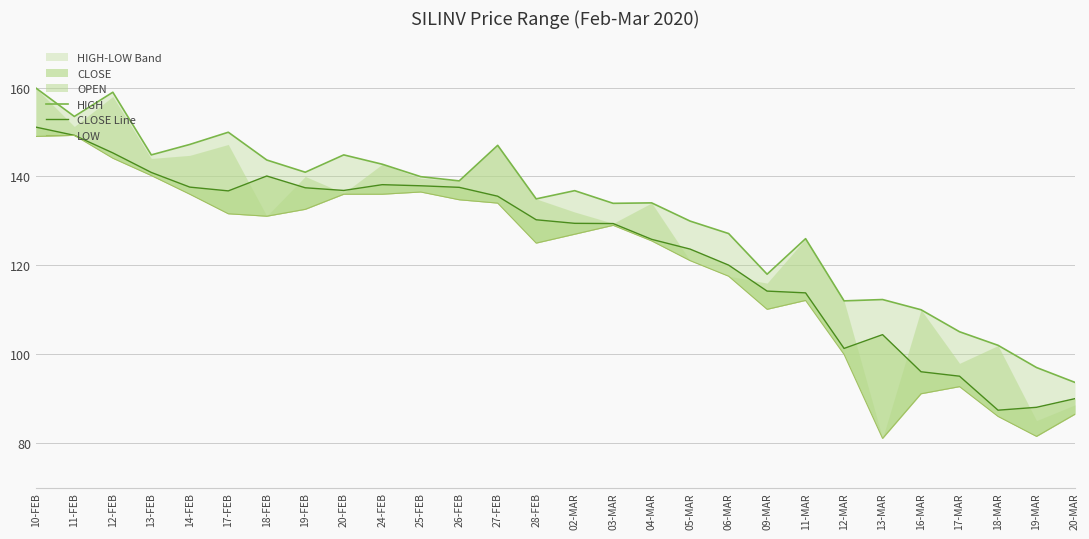

True or false: CLOSE Line and LOW intersect in this chart.

False